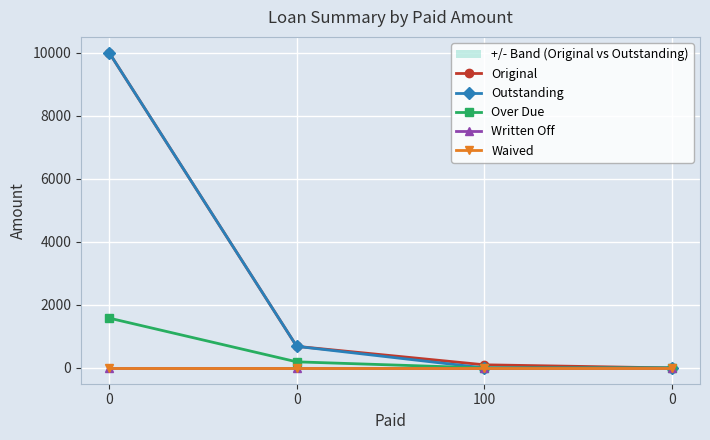

Reading left to right, transcribe all the data shown in this chart.

Original: 10000.0	685.1	100.0	0.0
Outstanding: 10000.0	685.1	0.0	0.0
Over Due: 1581.5	194.0	0.0	0.0
Written Off: 0.0	0.0	0.0	0.0
Waived: 0.0	0.0	0.0	0.0